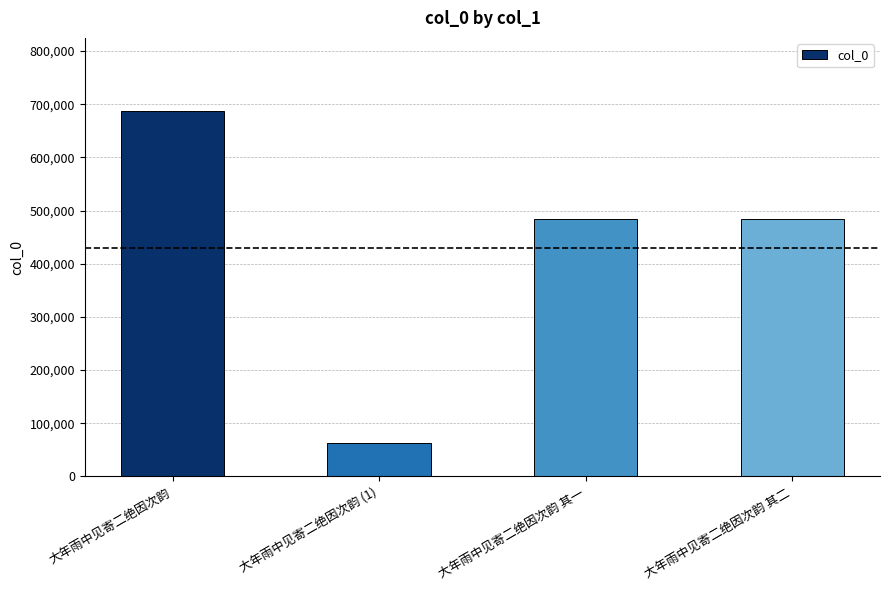

What is the label of the 2nd bar from the right?

大年雨中见寄二绝因次韵 其一